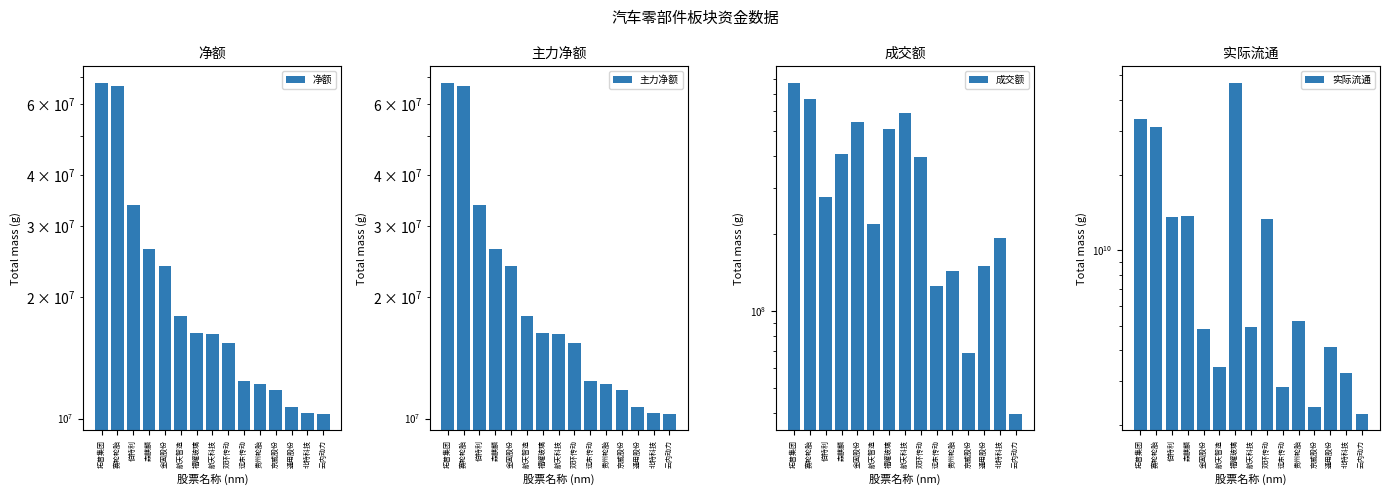

What position from the right is 拓普集团?

15